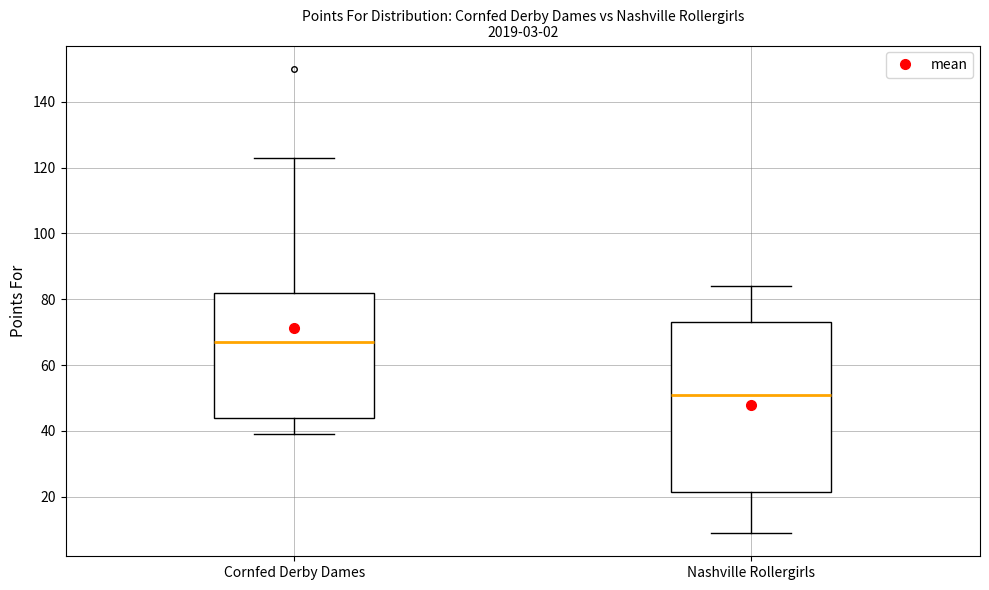

Comparing the boxes themselves (not the whiskers), which one is the tallest?

Nashville Rollergirls